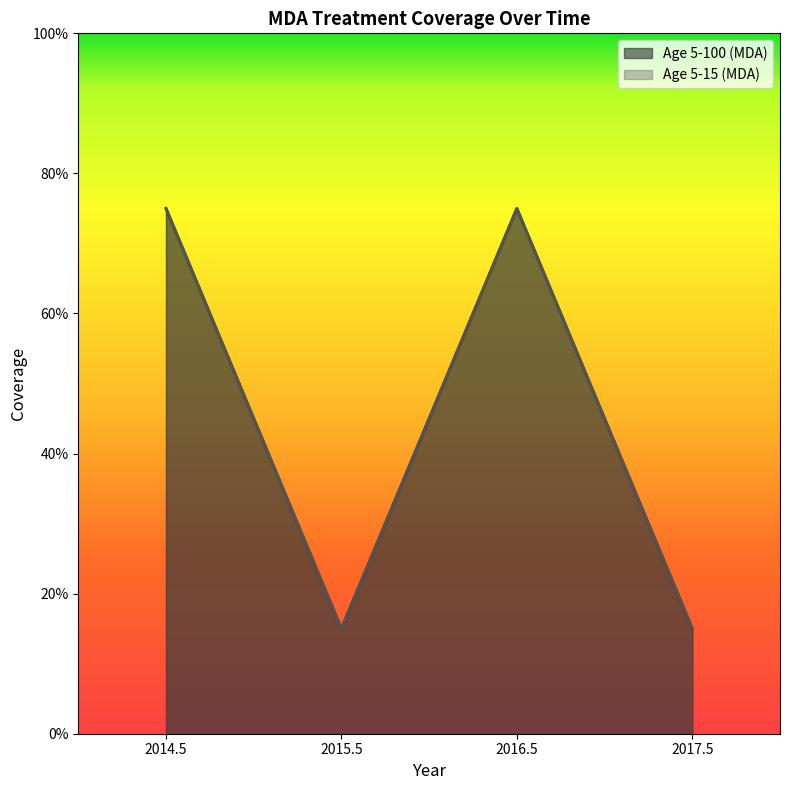

The value of Age 5-15 (MDA) at 2015.5 is 0.3. True or false?

False